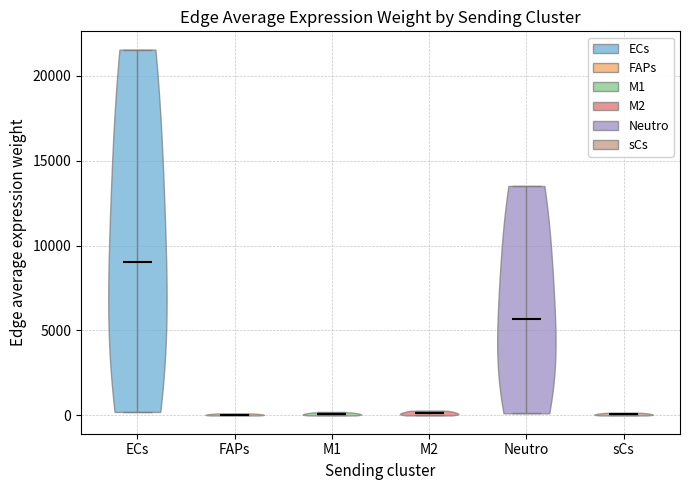

Reading left to right, read every violin against the y-axis: where its median line is, and the lowest and highest points it reaches. The values are not printed on the chart, so give them approximately, as read against the axis.

ECs: median line 9000, lowest point 0, highest point 21500
FAPs: median line 0, lowest point 0, highest point 0
M1: median line 0, lowest point 0, highest point 0
M2: median line 0, lowest point 0, highest point 500
Neutro: median line 5500, lowest point 0, highest point 13500
sCs: median line 0, lowest point 0, highest point 0